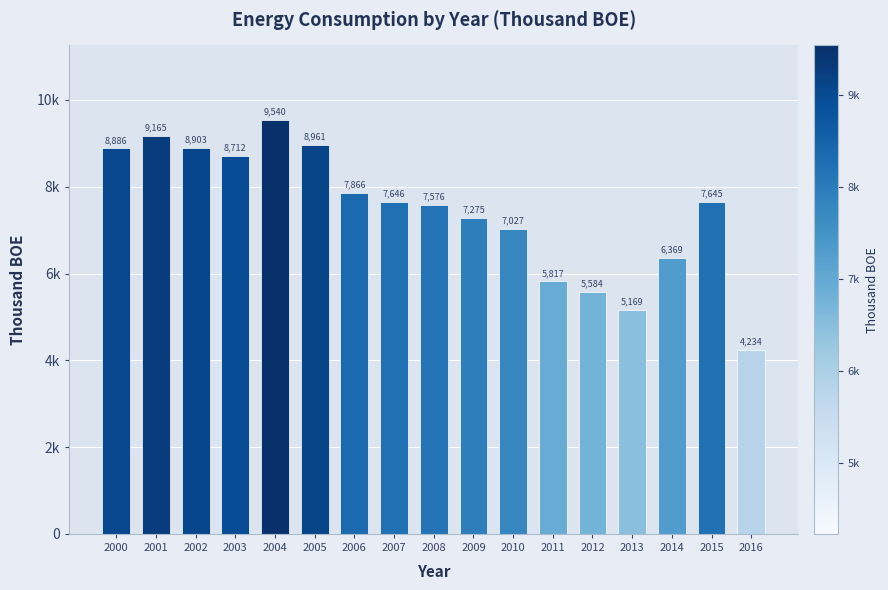

Rank the categories by value from lowest to highest.

2016, 2013, 2012, 2011, 2014, 2010, 2009, 2008, 2015, 2007, 2006, 2003, 2000, 2002, 2005, 2001, 2004